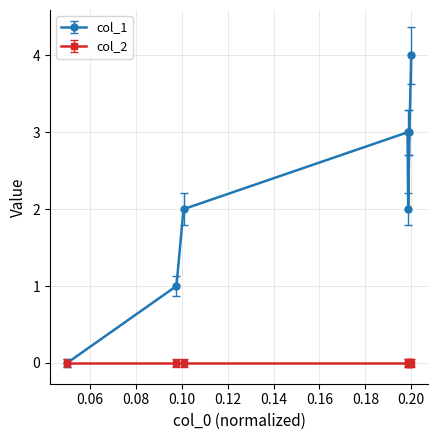

List the series in order of their peak value, highest first.

col_1, col_2